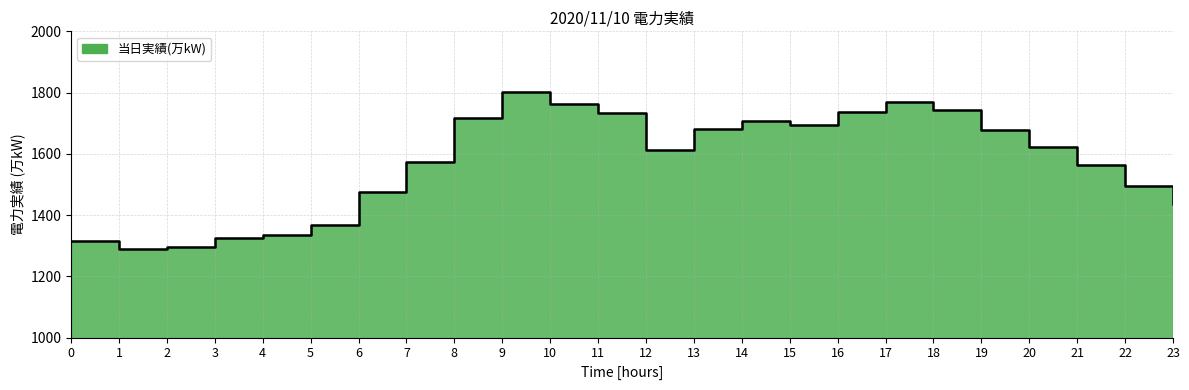

How many distinct data groups are displayed?

1